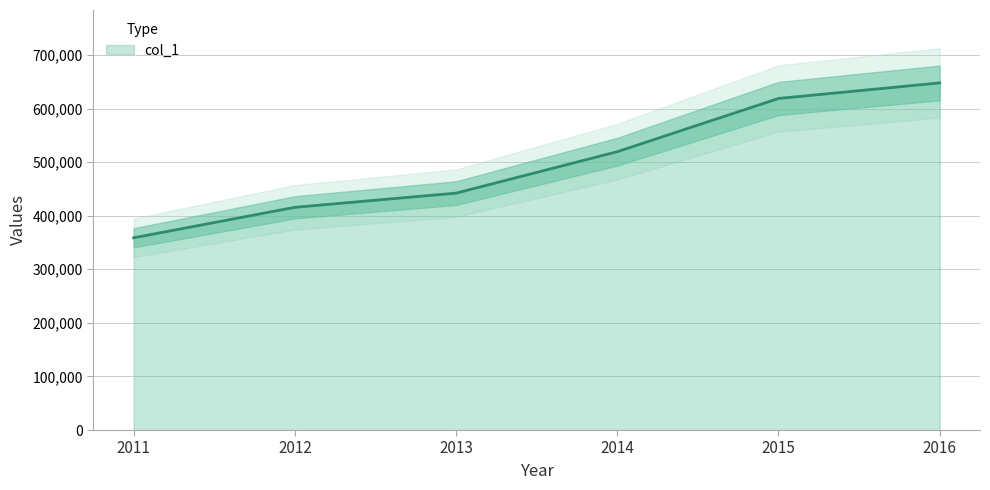

What is the smallest value displayed?

358767